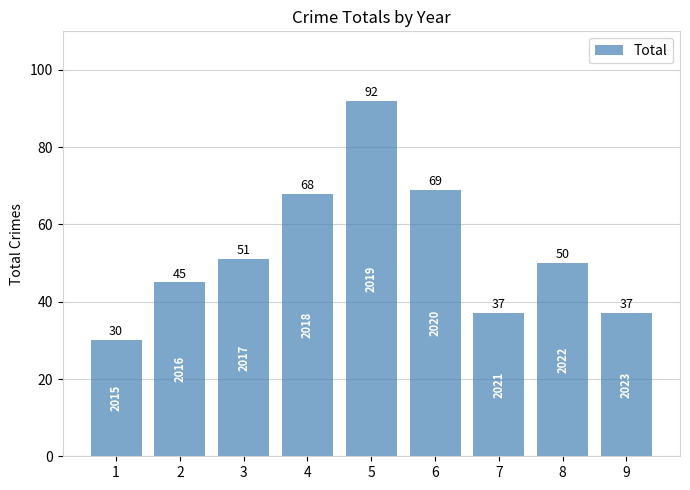

What is the approximate value at 9, to the nearest 10?

40